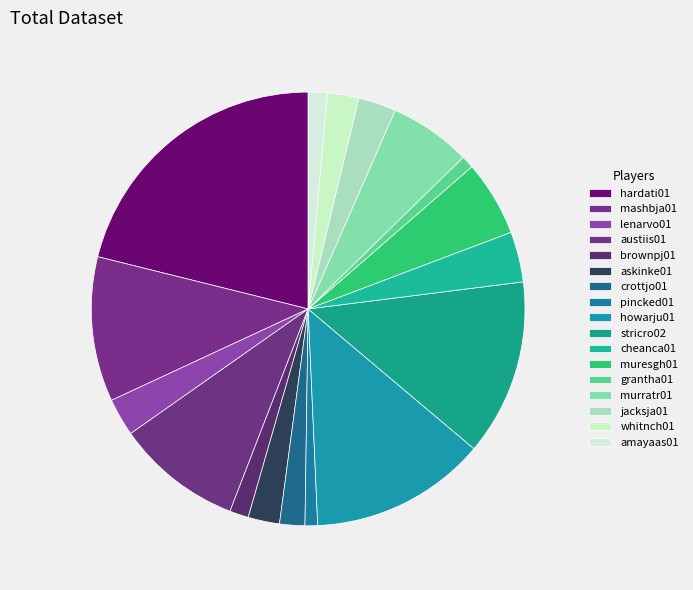

To the nearest percent, what is the average slice percentage?

6%